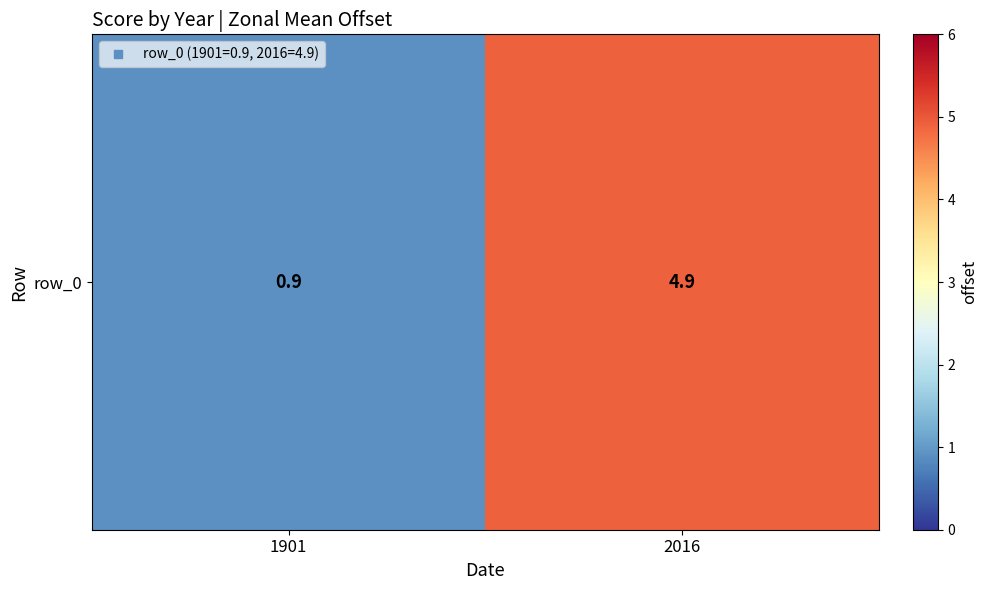

Rank the categories by value from lowest to highest.

1901, 2016